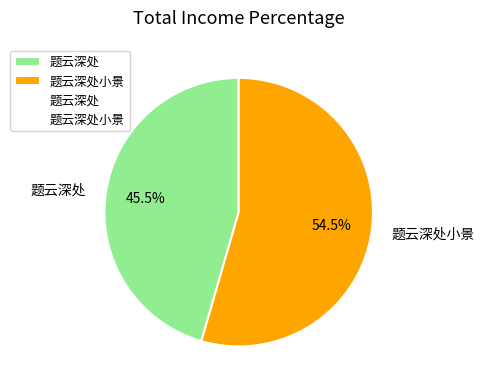

What is the ratio of the value at 题云深处 to the value at 题云深处小景?

0.8